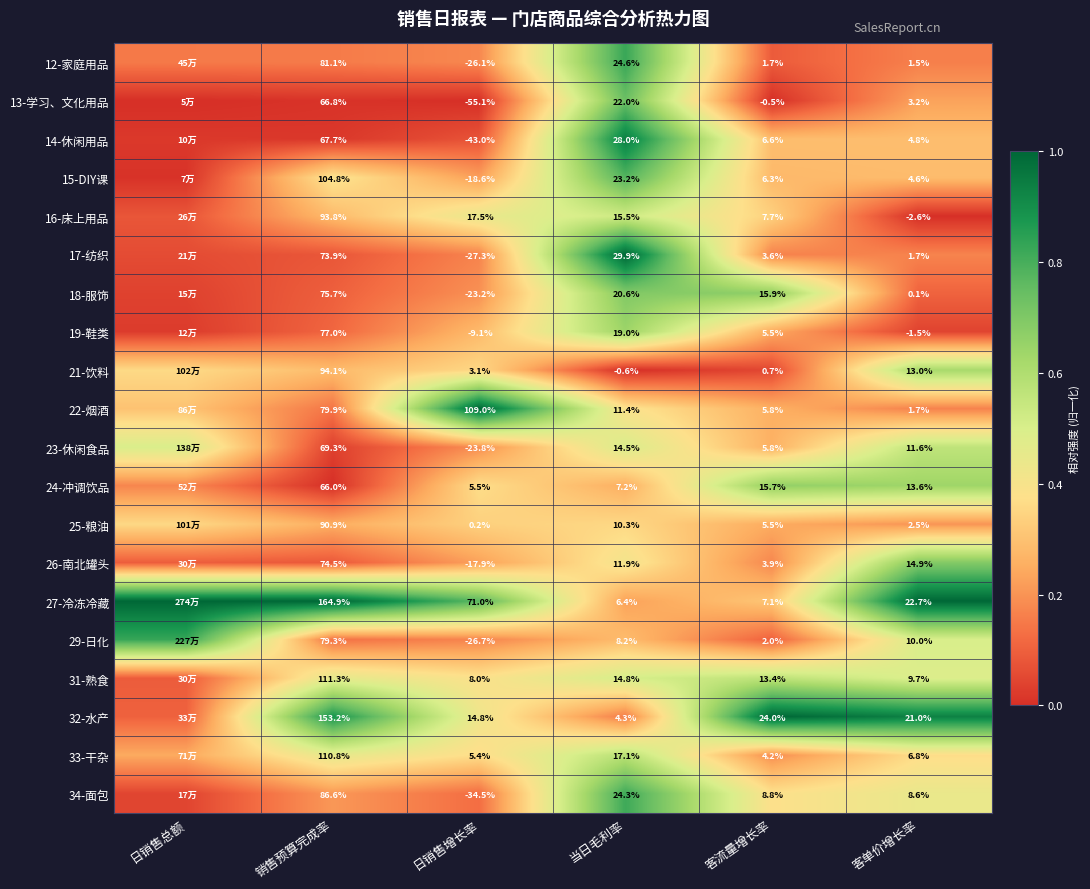

Is the value of 32-水产 at 日销售增长率 greater than the value of 26-南北罐头 at 日销售增长率?

Yes